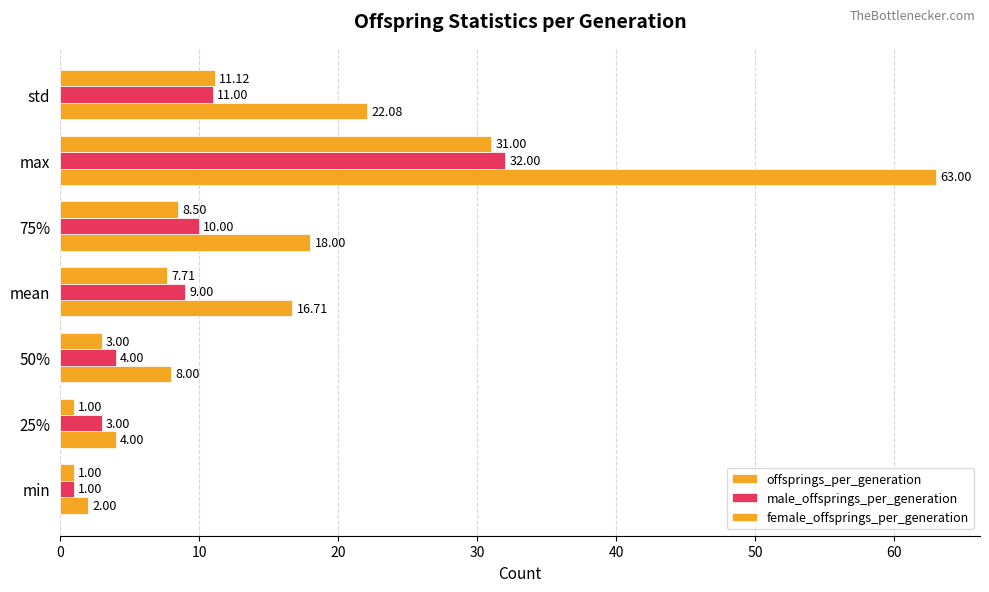

How many series are shown in this chart?

3